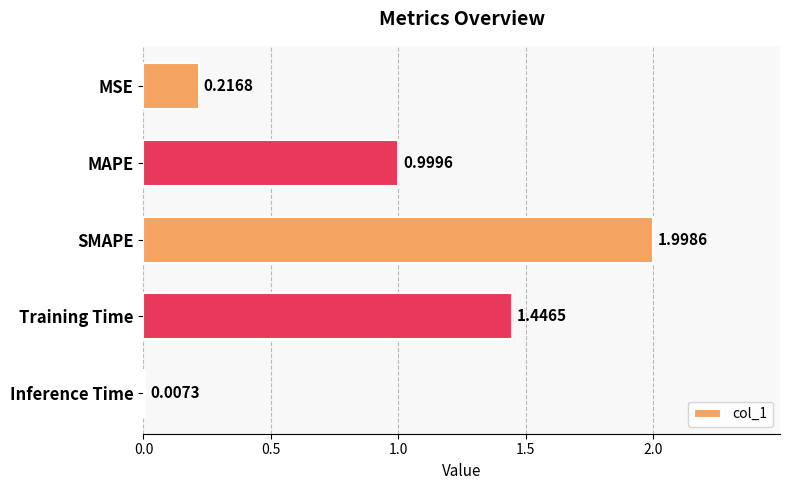

What is the average value?

0.9